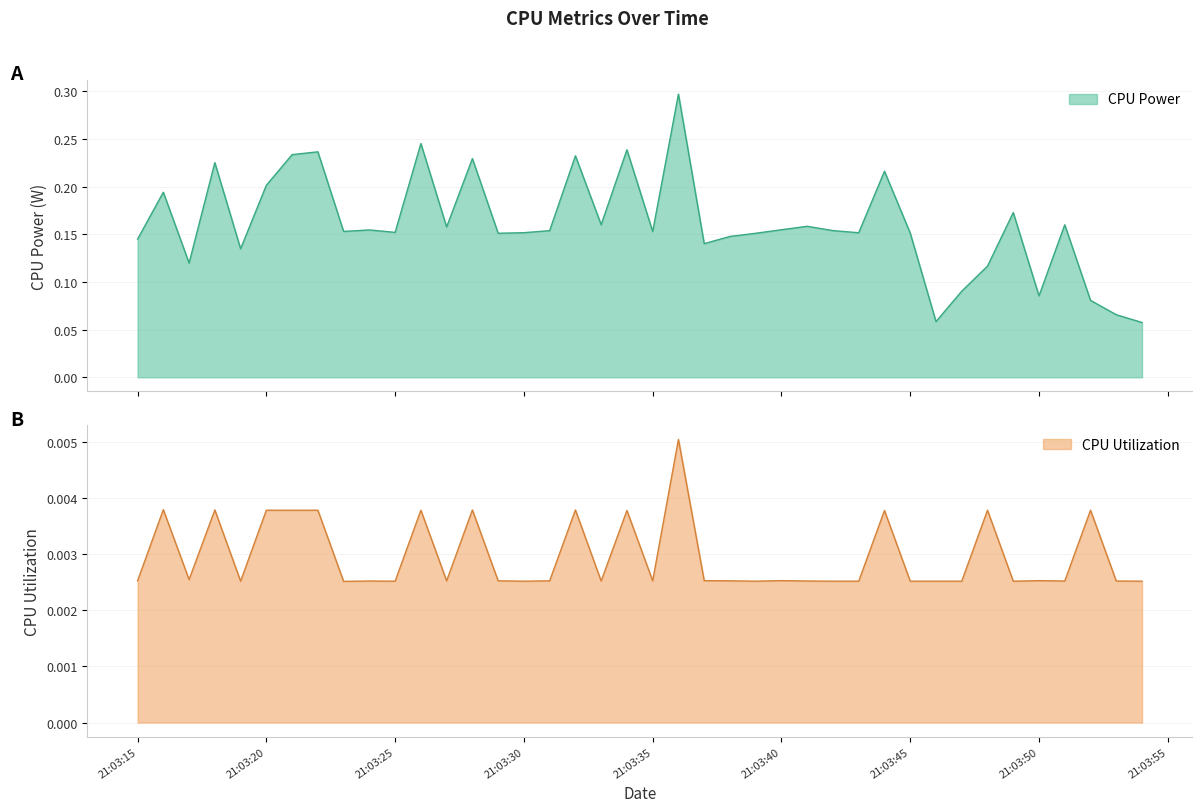

Which series has the largest total across all categories?

CPU Power